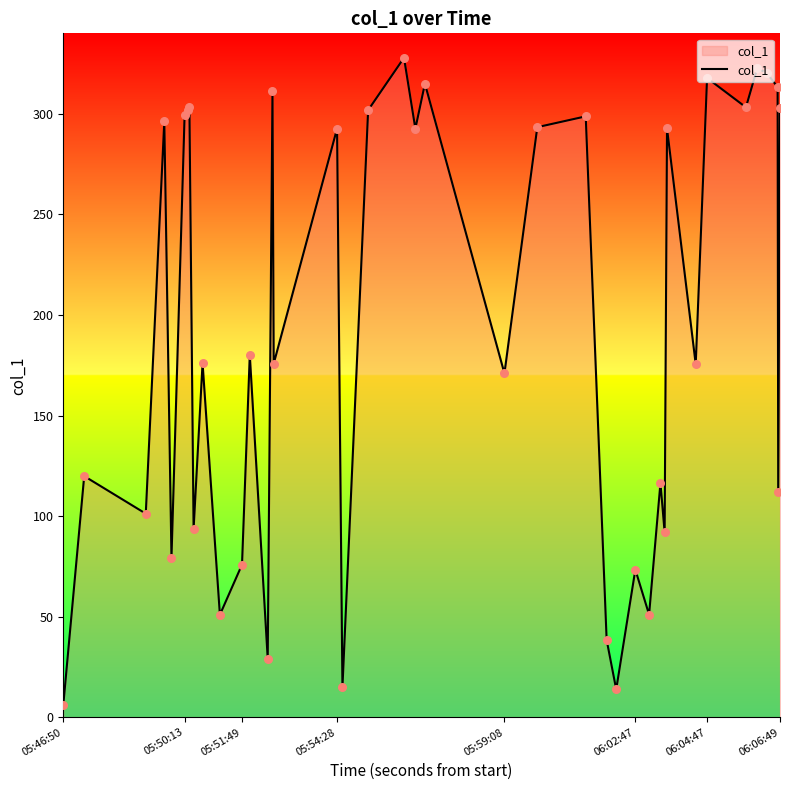

What is the maximum value shown in the chart?

327.9